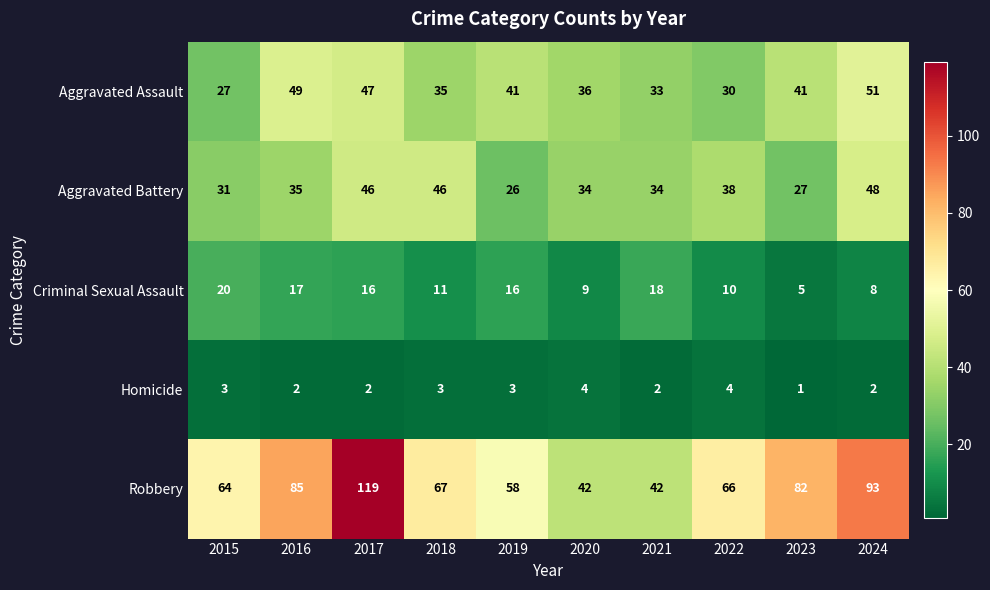

Between 2018 and 2023, which series saw the biggest shift?

Aggravated Battery